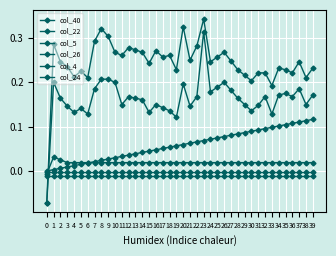

Which series has the widest spread of values?

col_4